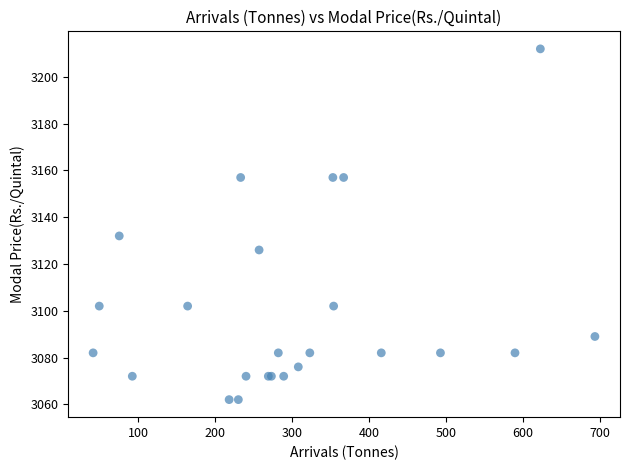

What Y value in the scatter plot is closest to 3137?

3132